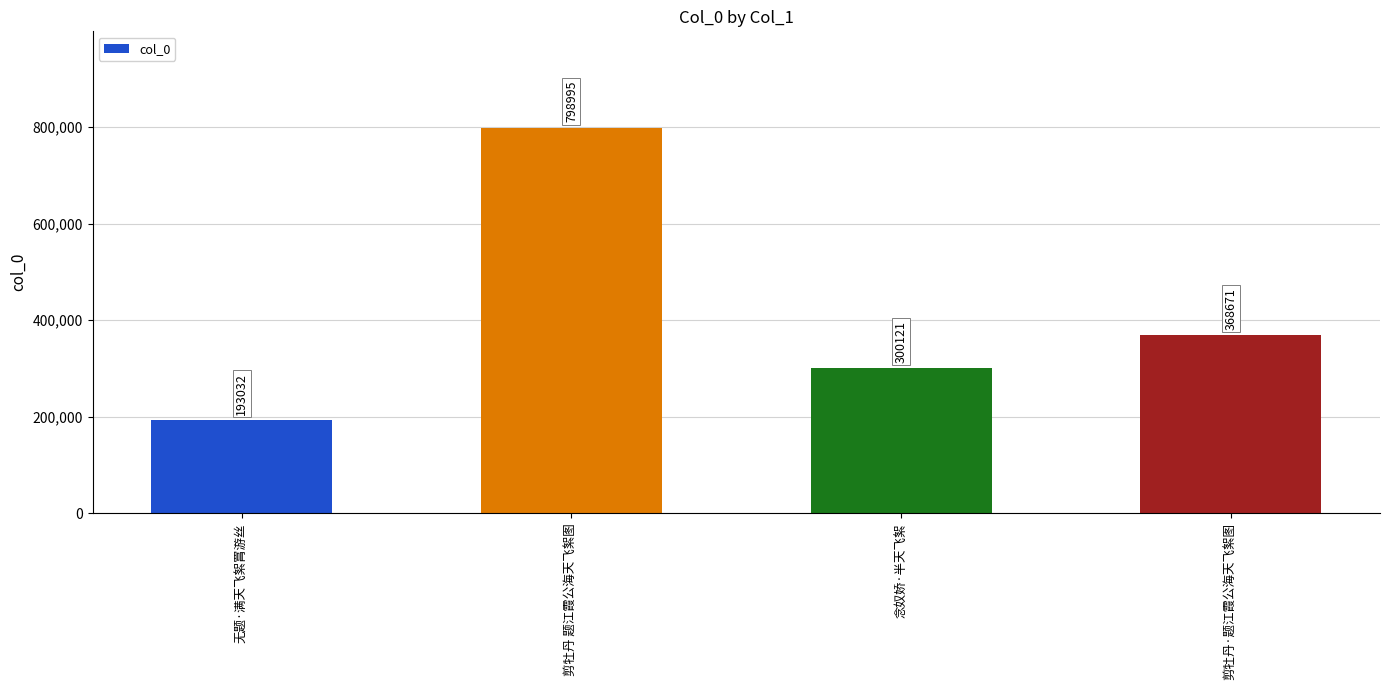

The value at 念奴娇·半天飞絮 is 300121. True or false?

True